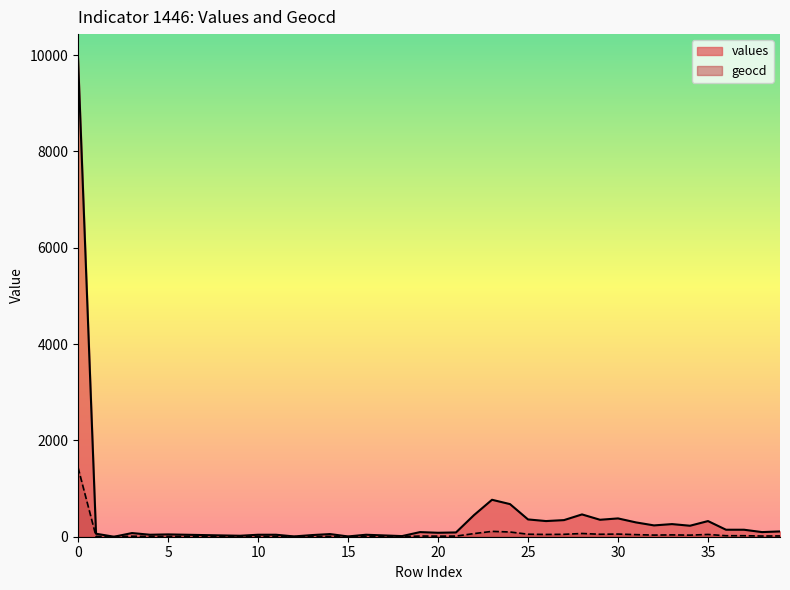

Reading left to right, list all the values displayed in this chart.

values: 0=9937	1=62	2=0	3=76	4=41	5=48	6=41	7=34	8=27	9=20	10=41	11=41	12=6	13=34	14=55	15=6	16=41	17=27	18=13	19=96	20=82	21=89	22=449	23=767	24=677	25=359	26=325	27=345	28=463	29=352	30=380	31=297	32=235	33=262	34=228	35=325	36=145	37=145	38=96	39=110
geocd: 0=1437	1=9	2=0	3=11	4=6	5=7	6=6	7=5	8=4	9=3	10=6	11=6	12=1	13=5	14=8	15=1	16=6	17=4	18=2	19=14	20=12	21=13	22=65	23=111	24=98	25=52	26=47	27=50	28=67	29=51	30=55	31=43	32=34	33=38	34=33	35=47	36=21	37=21	38=14	39=16